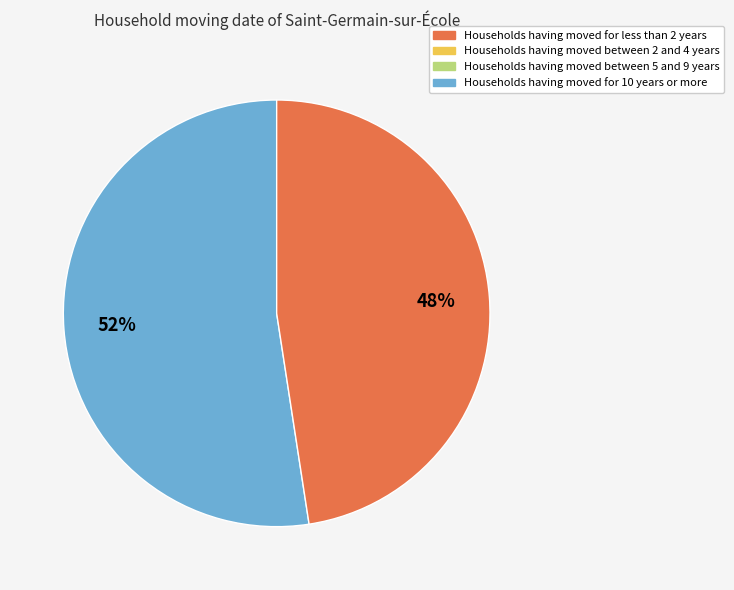

To the nearest percent, what is the average slice percentage?

50%